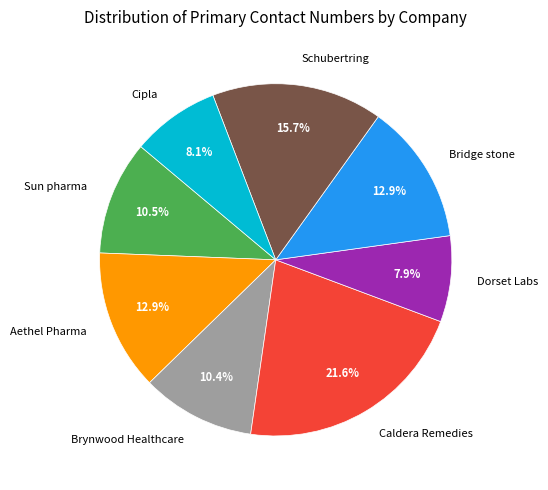

What percentage is the Schubertring slice, to the nearest percent?

16%